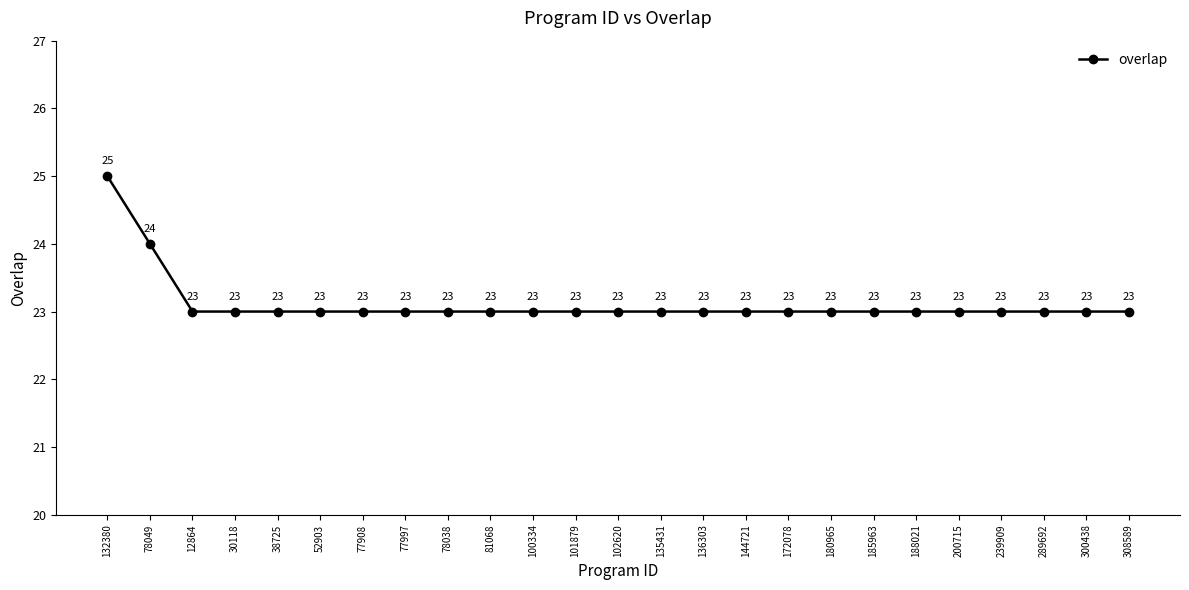

What is the average value?

23